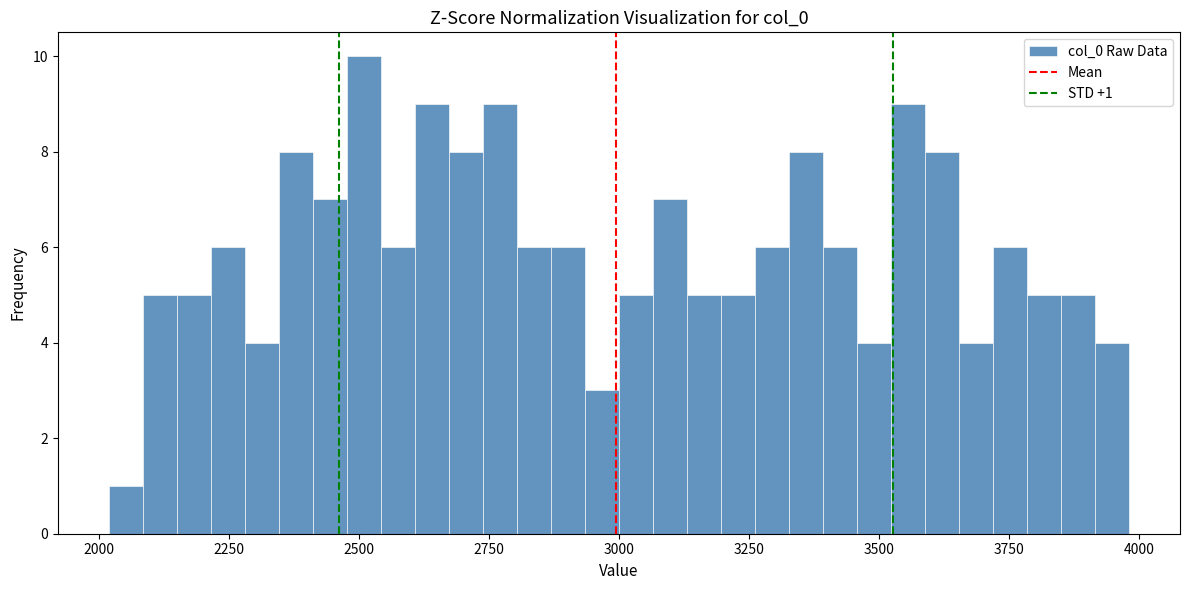

Around what value on the x-axis is the tallest bar? Give the approximate position of its centre, as read against the axis.

2500